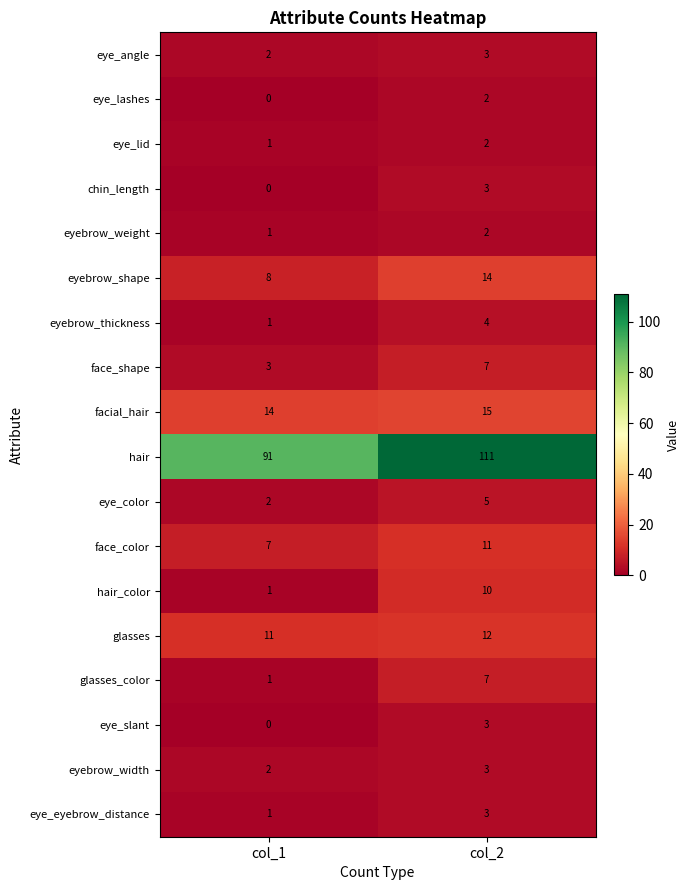

How many data points in glasses are less than 12?

1